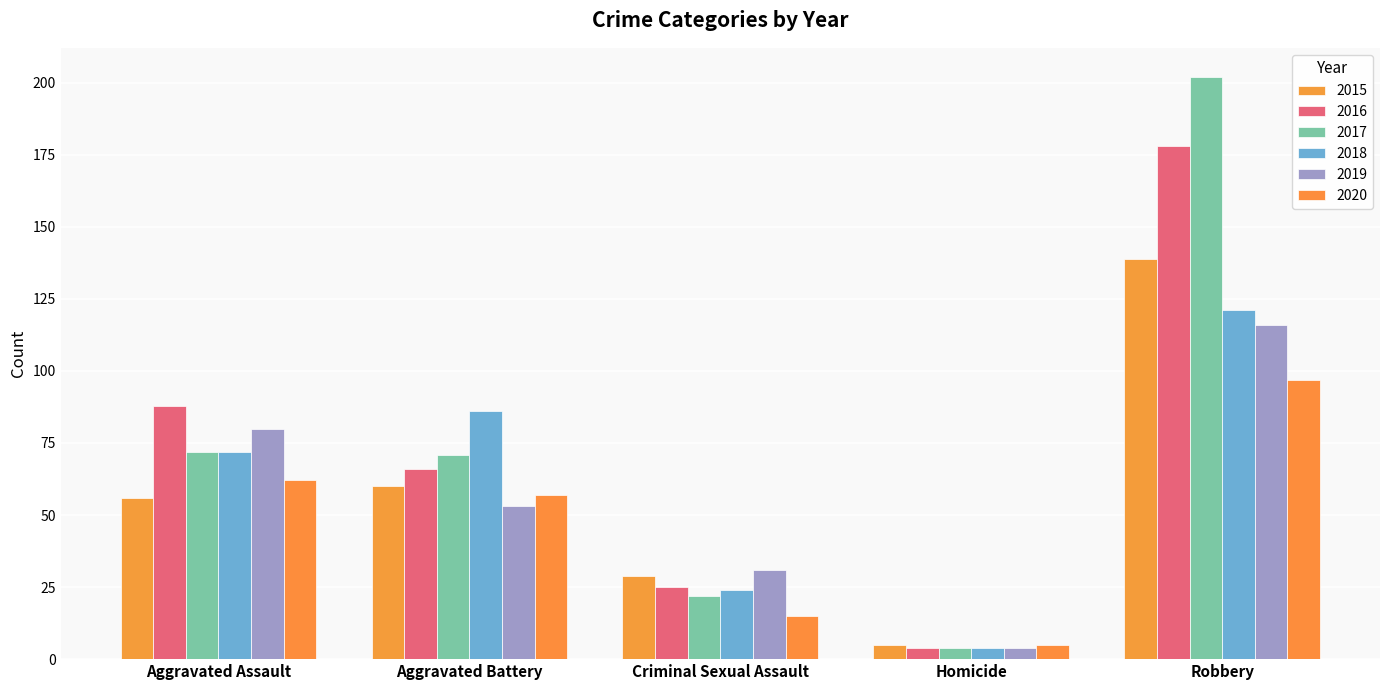

What is the greatest value displayed?

202